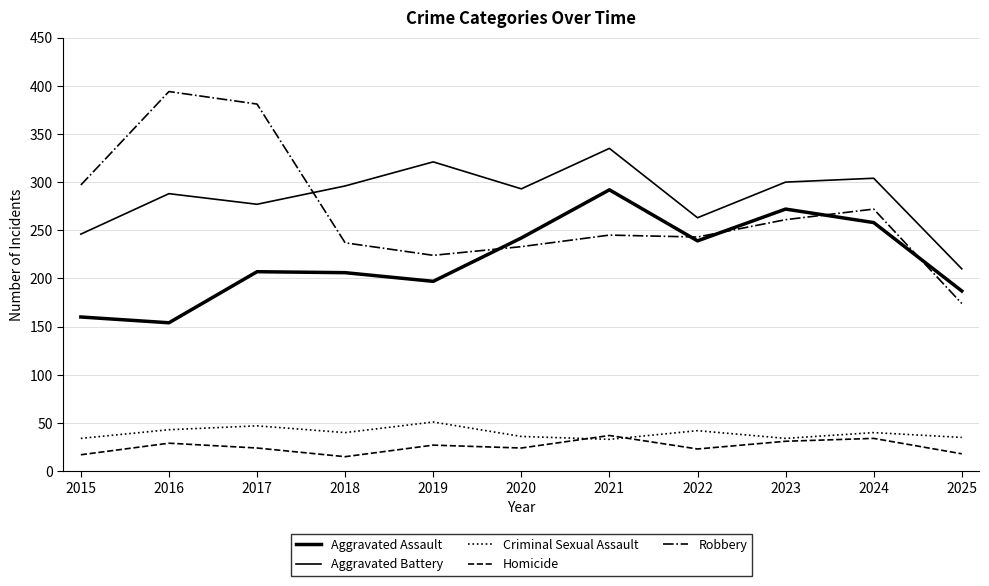

What is the value of the Robbery point at the 2nd from the left?

394